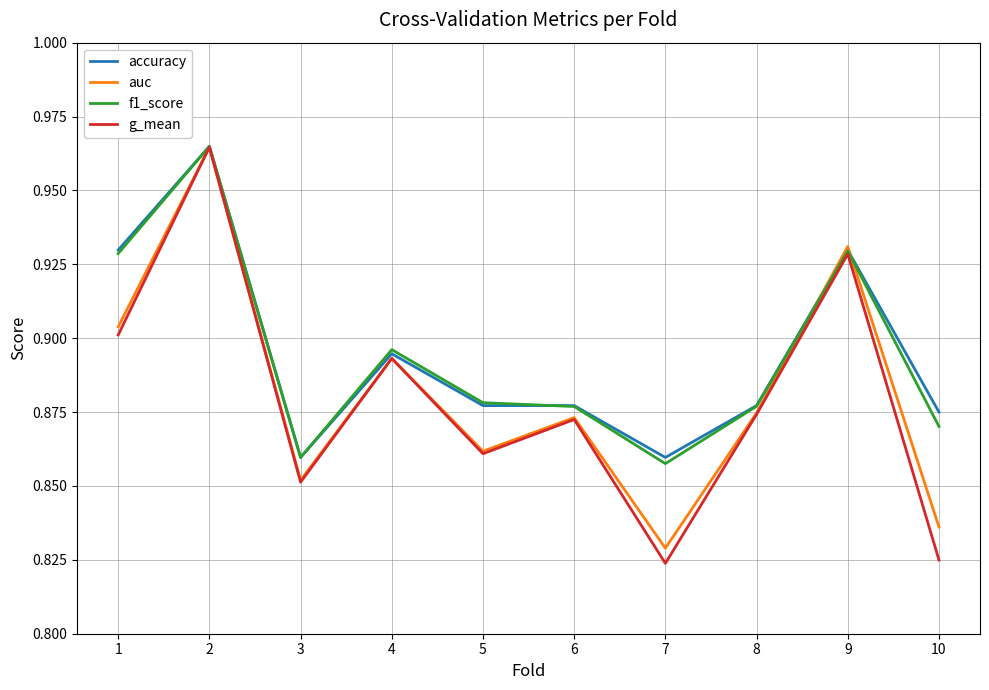

How many lines are shown in the chart?

4